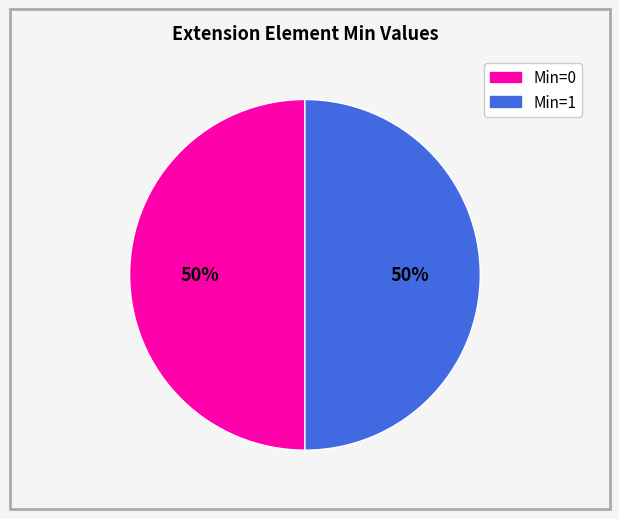

How many slices are in this pie chart?

2